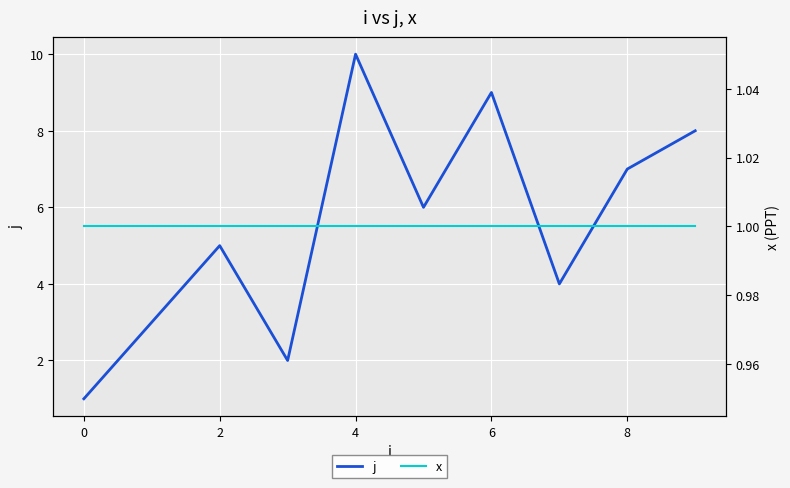

Count the number of data series in this chart.

2